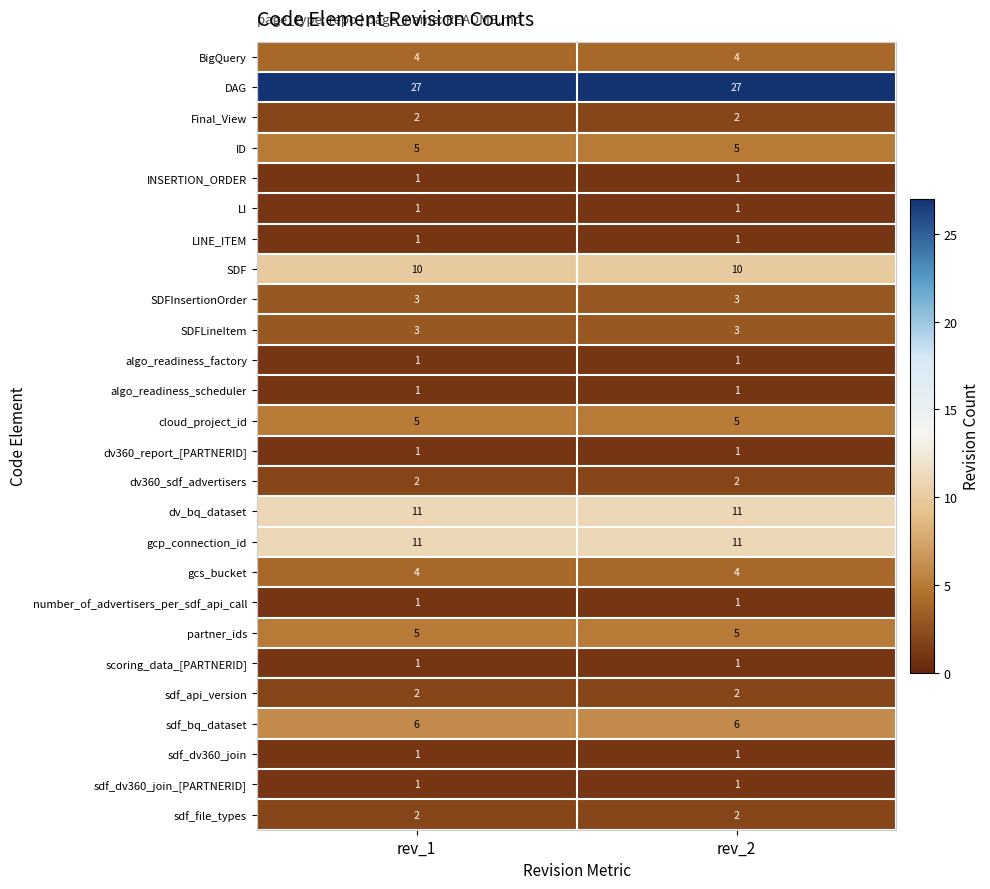

What is the spread (max minus min) of values at rev_2?

26